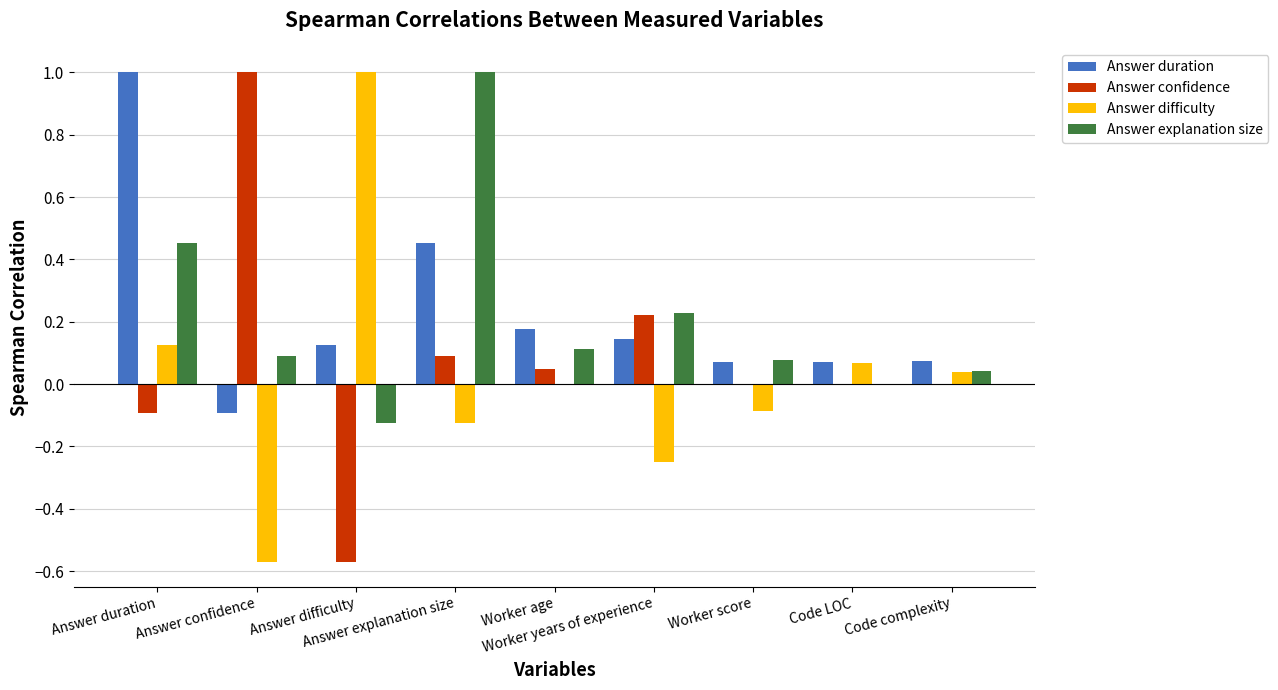

Is the value of Answer difficulty at Answer explanation size greater than the value of Answer confidence at Answer difficulty?

Yes